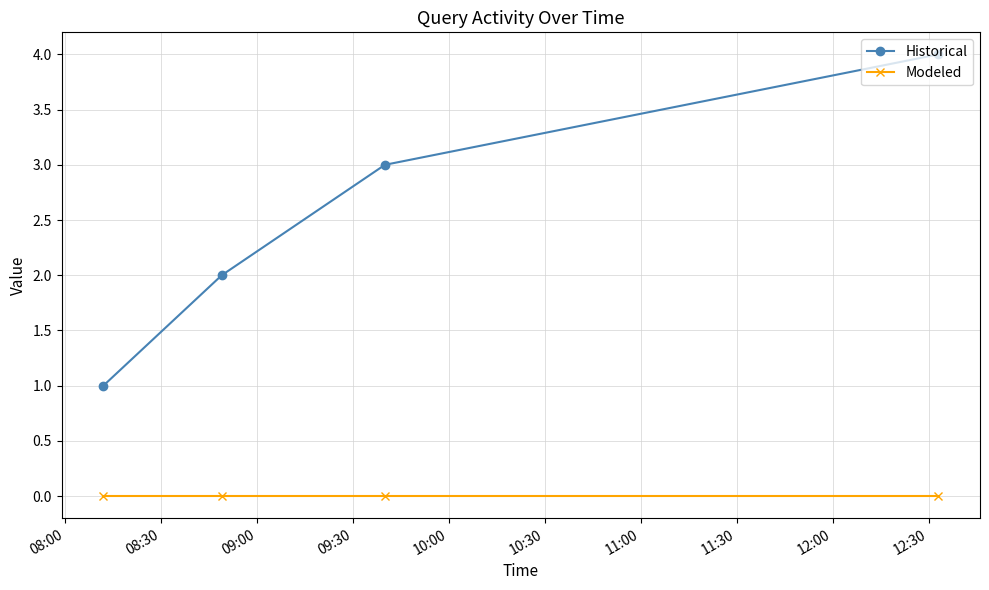

True or false: Historical and Modeled cross at least once.

False